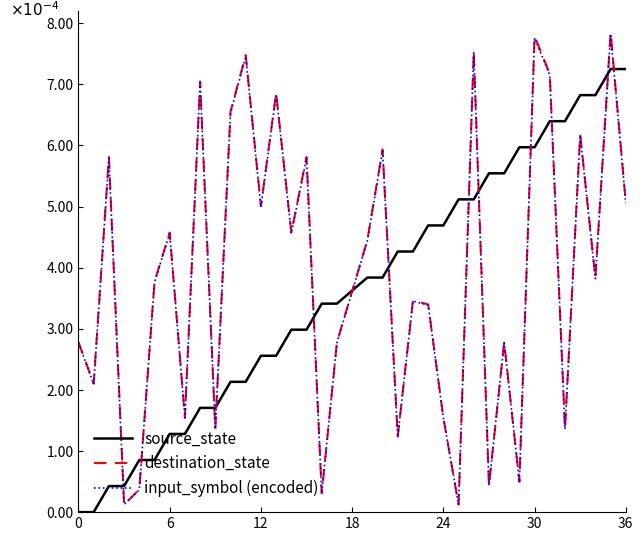

How many times do source_state and input_symbol (encoded) cross each other?

13